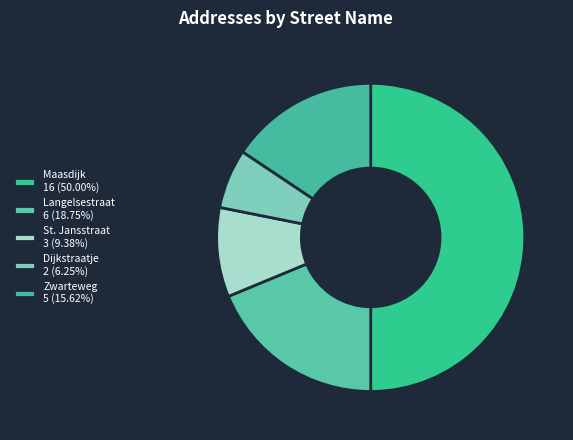

Approximately how many times larger is the value at Zwarteweg compared to St. Jansstraat?

1.7